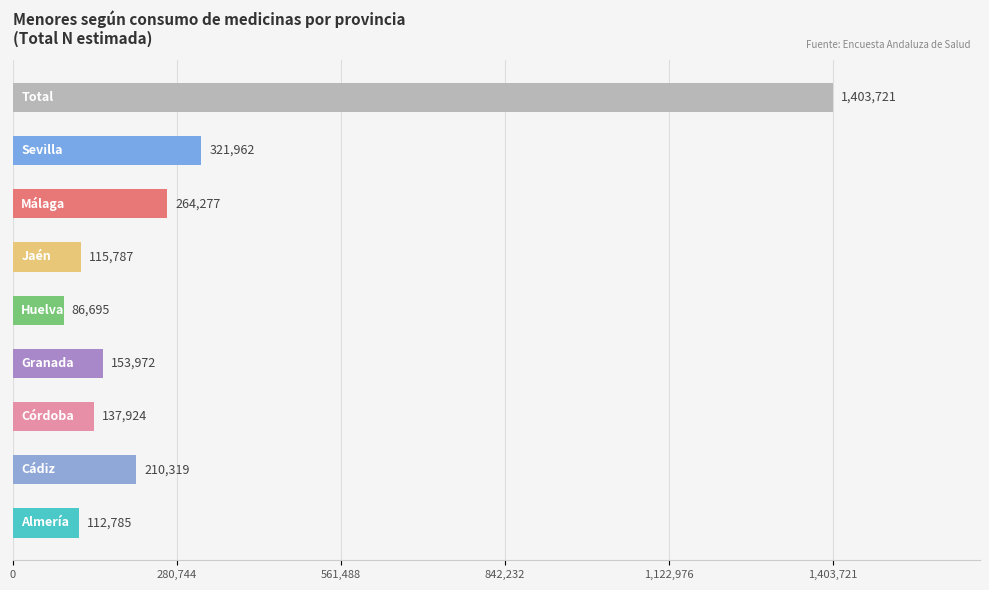

What is the difference between the maximum and second lowest values?

1290936